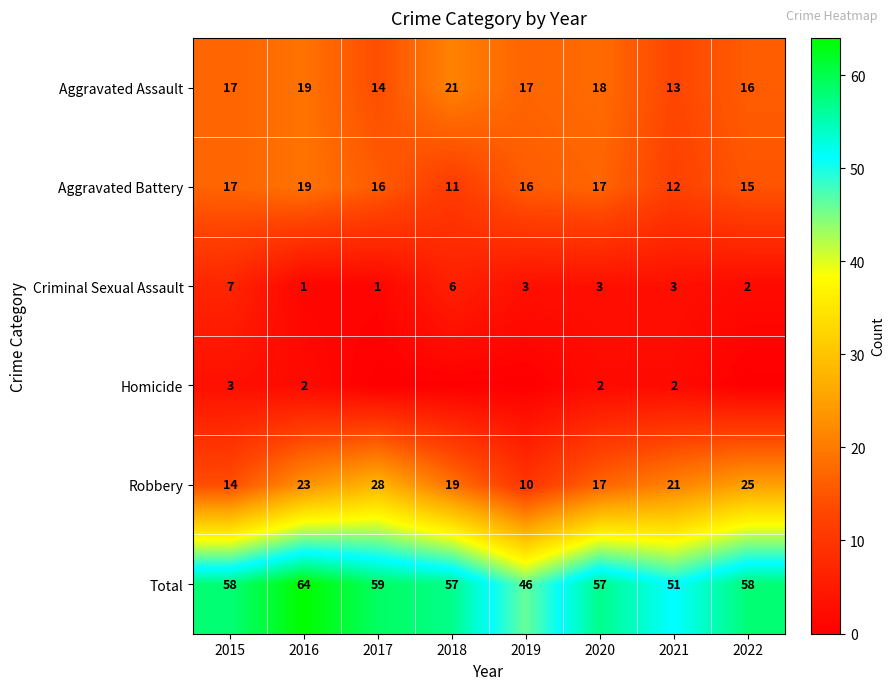

Rank the categories by Robbery value from lowest to highest.

2019, 2015, 2020, 2018, 2021, 2016, 2022, 2017